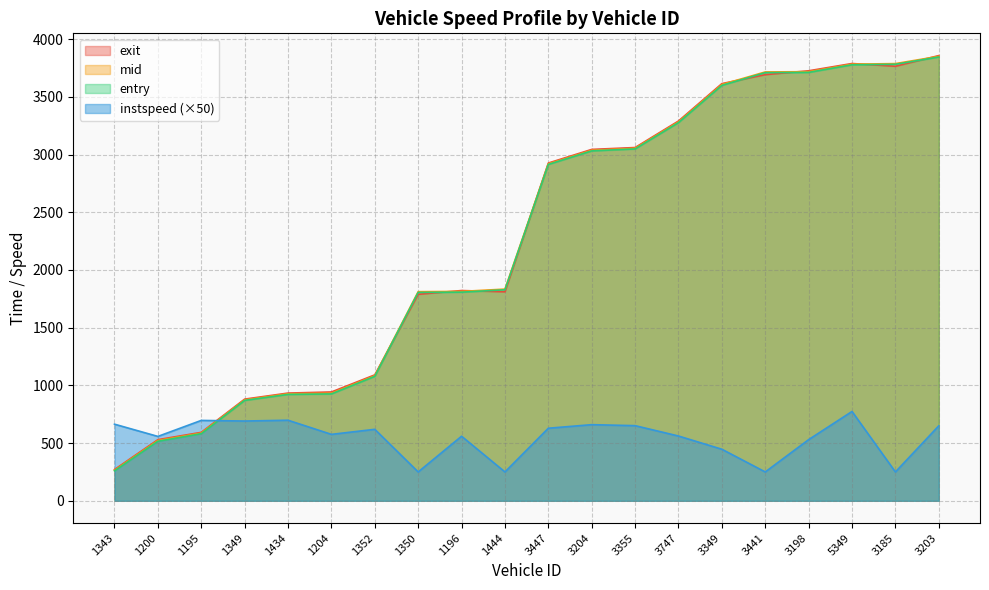

What is the label of the 16th point from the left?

3441